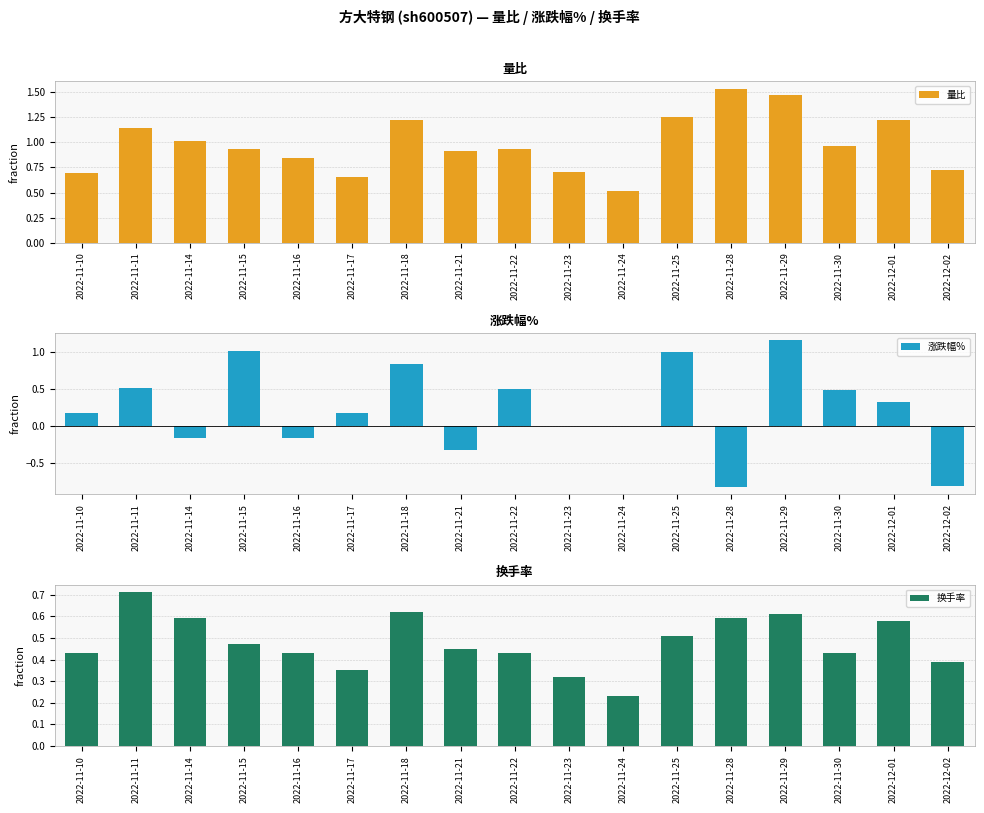

Which series changed the most between 2022-11-17 and 2022-11-30?

涨跌幅%